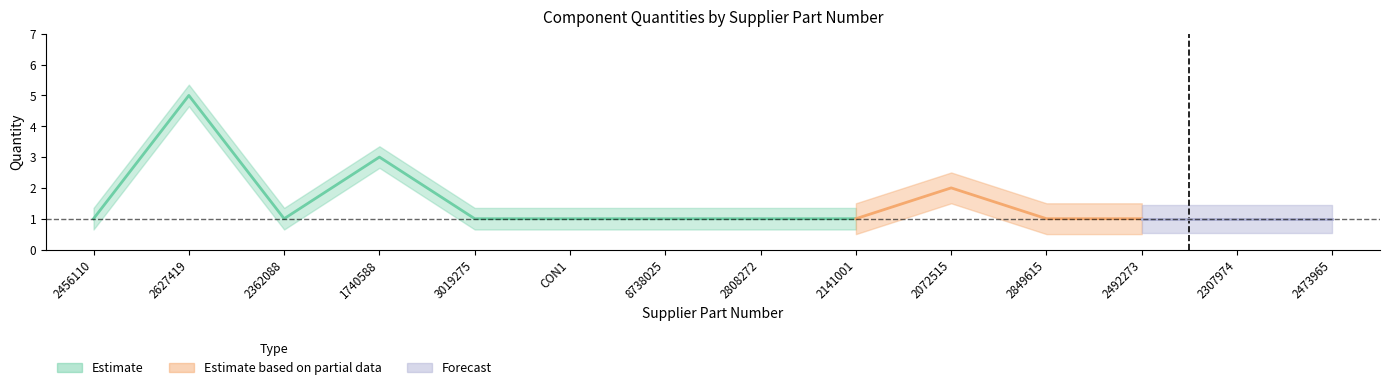

Does the chart display data point markers on the line(s)?

No